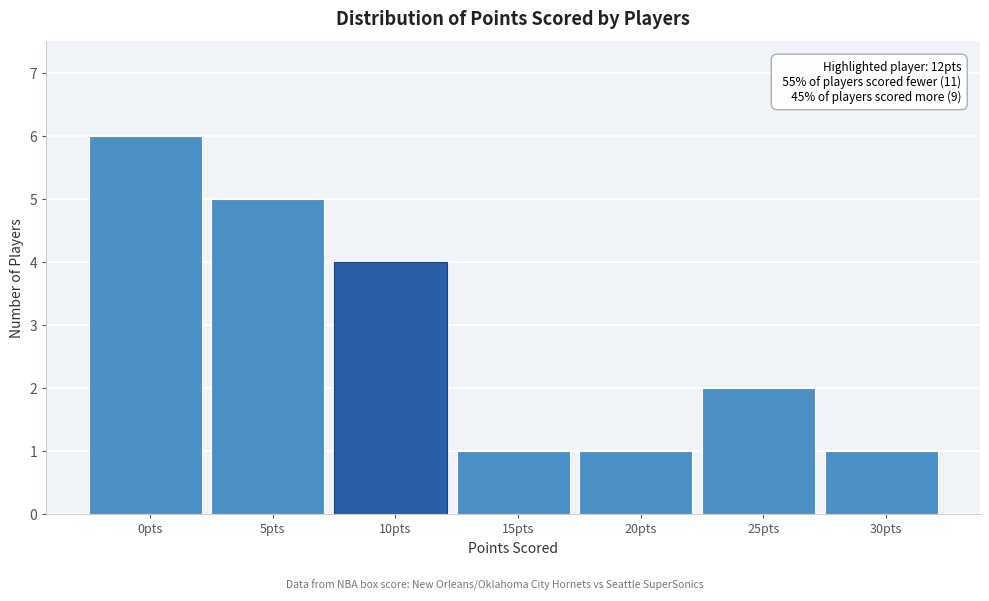

Reading left to right, what are all the values shown in this chart?

6	5	4	1	1	2	1